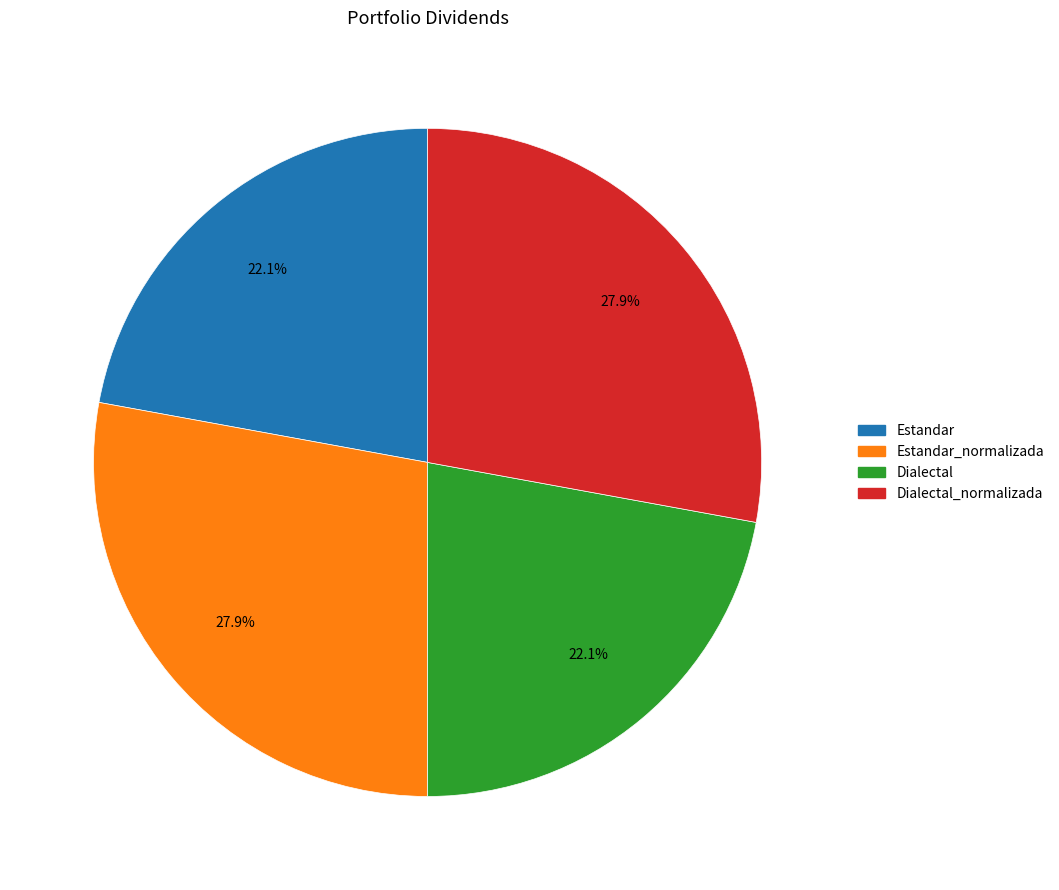

Does any single category account for the majority?

No